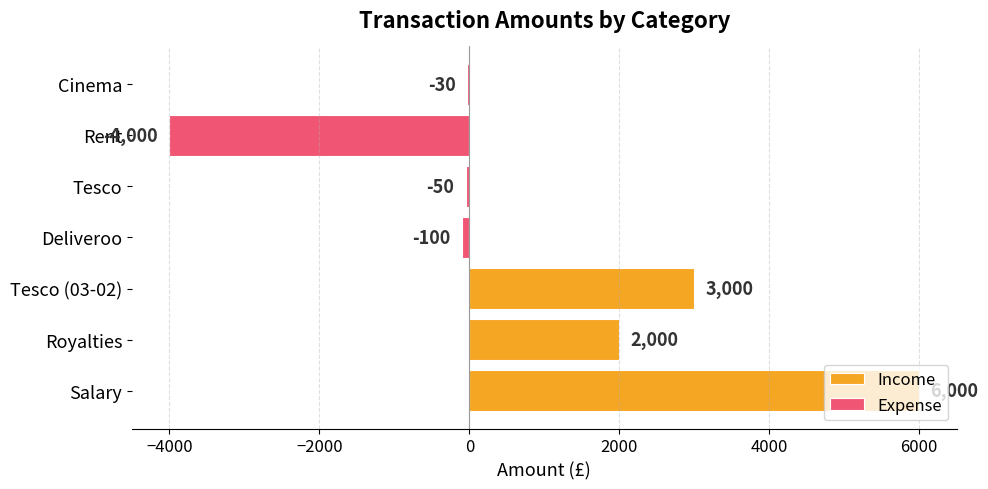

What is the minimum value shown in the chart?

-4000